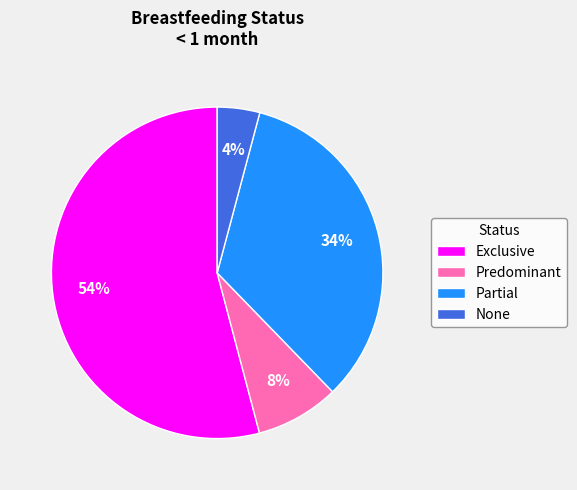

Do None and Predominant together represent more than half of the pie?

No